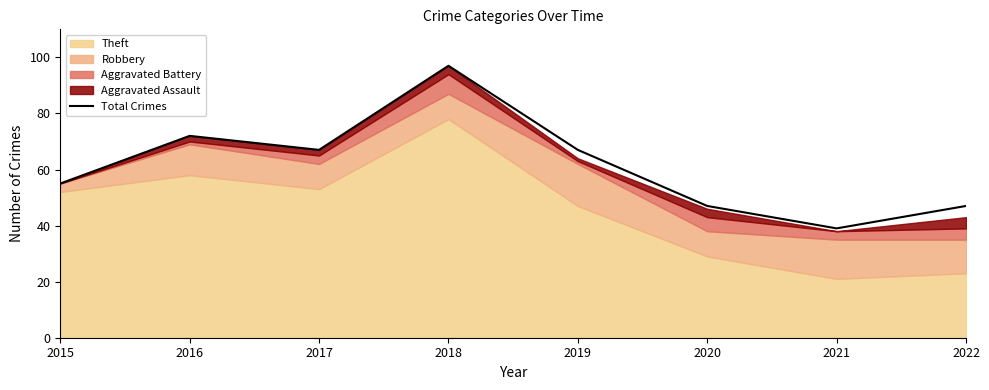

Is it true that the value at 2019 is 24?

False